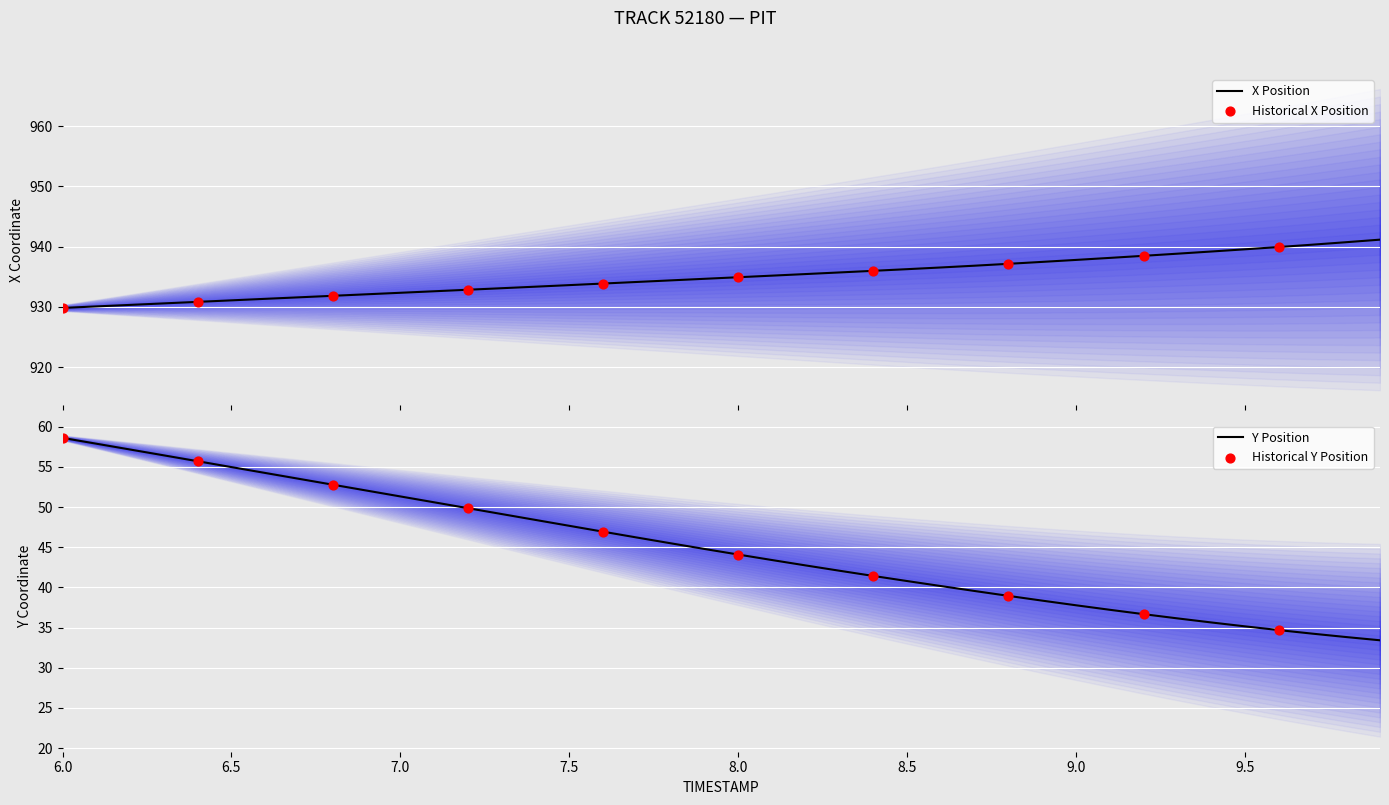

Which series reaches the maximum Y coordinate?

X